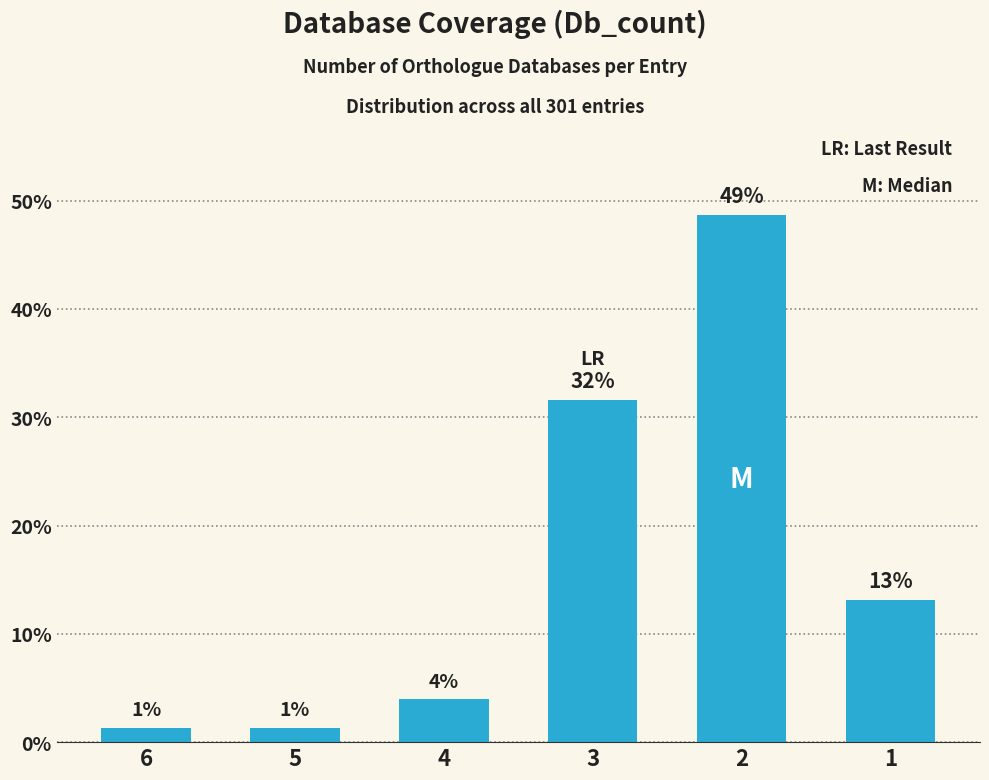

Where is the data nearest to the value 25?

3